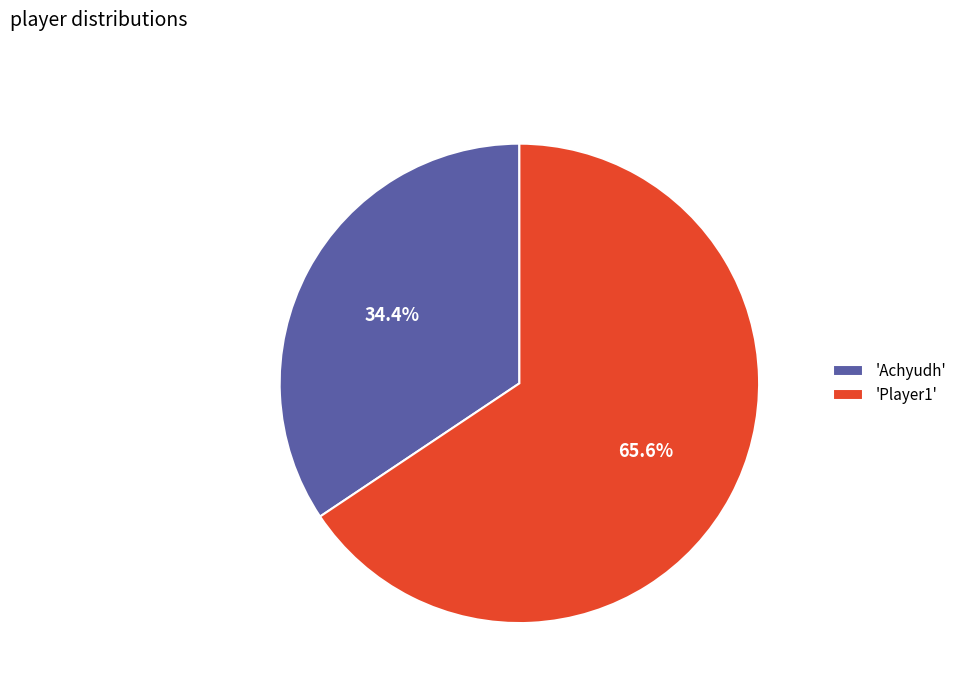

How much of the chart is everything except 'Player1'?

34.4%